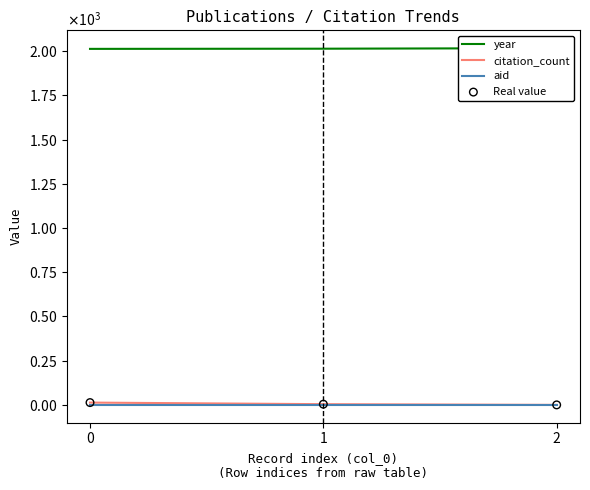

What are all the series names shown in the legend?

year, citation_count, aid, Real value